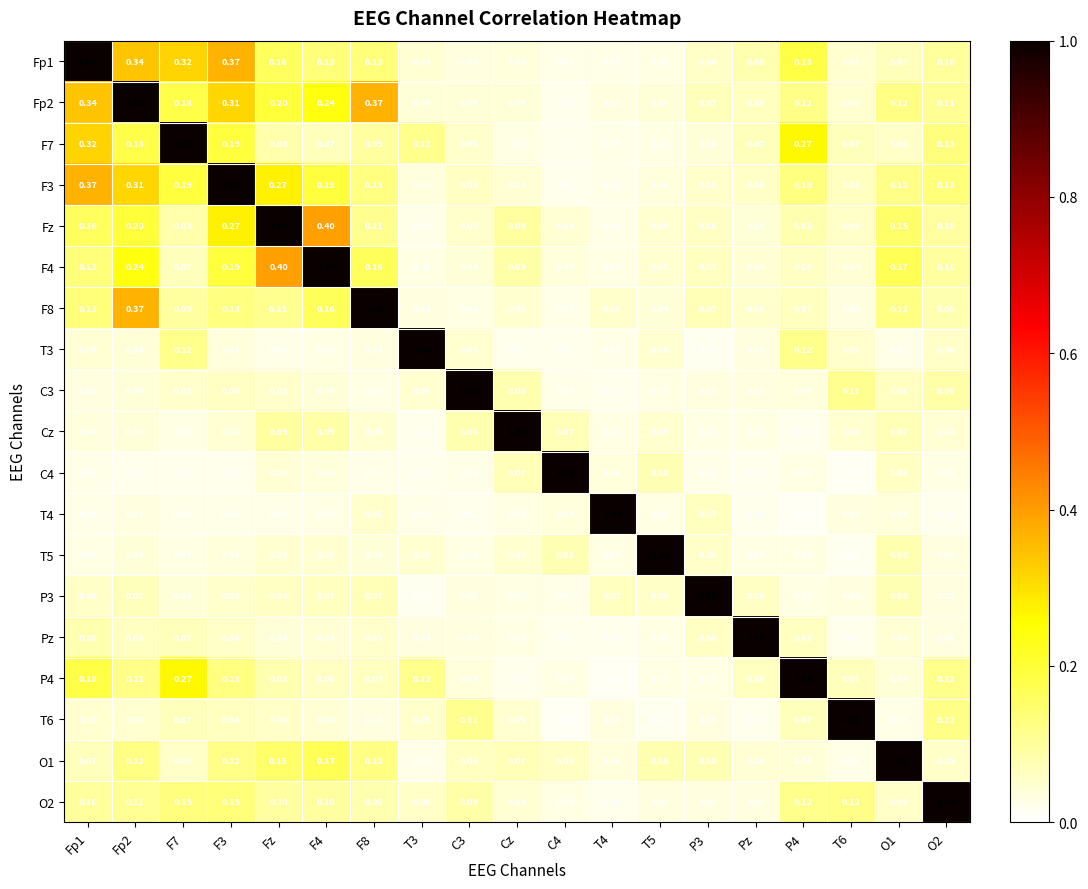

Is the value of C3 at Fp2 greater than the value of O2 at Pz?

Yes